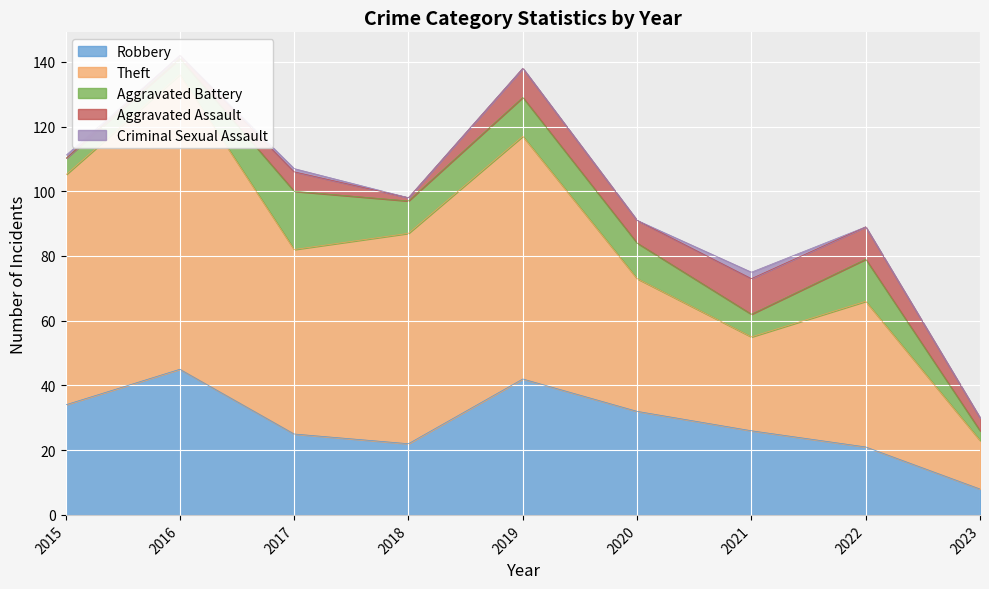

What are all the series names shown in the legend?

Robbery, Theft, Aggravated Battery, Aggravated Assault, Criminal Sexual Assault